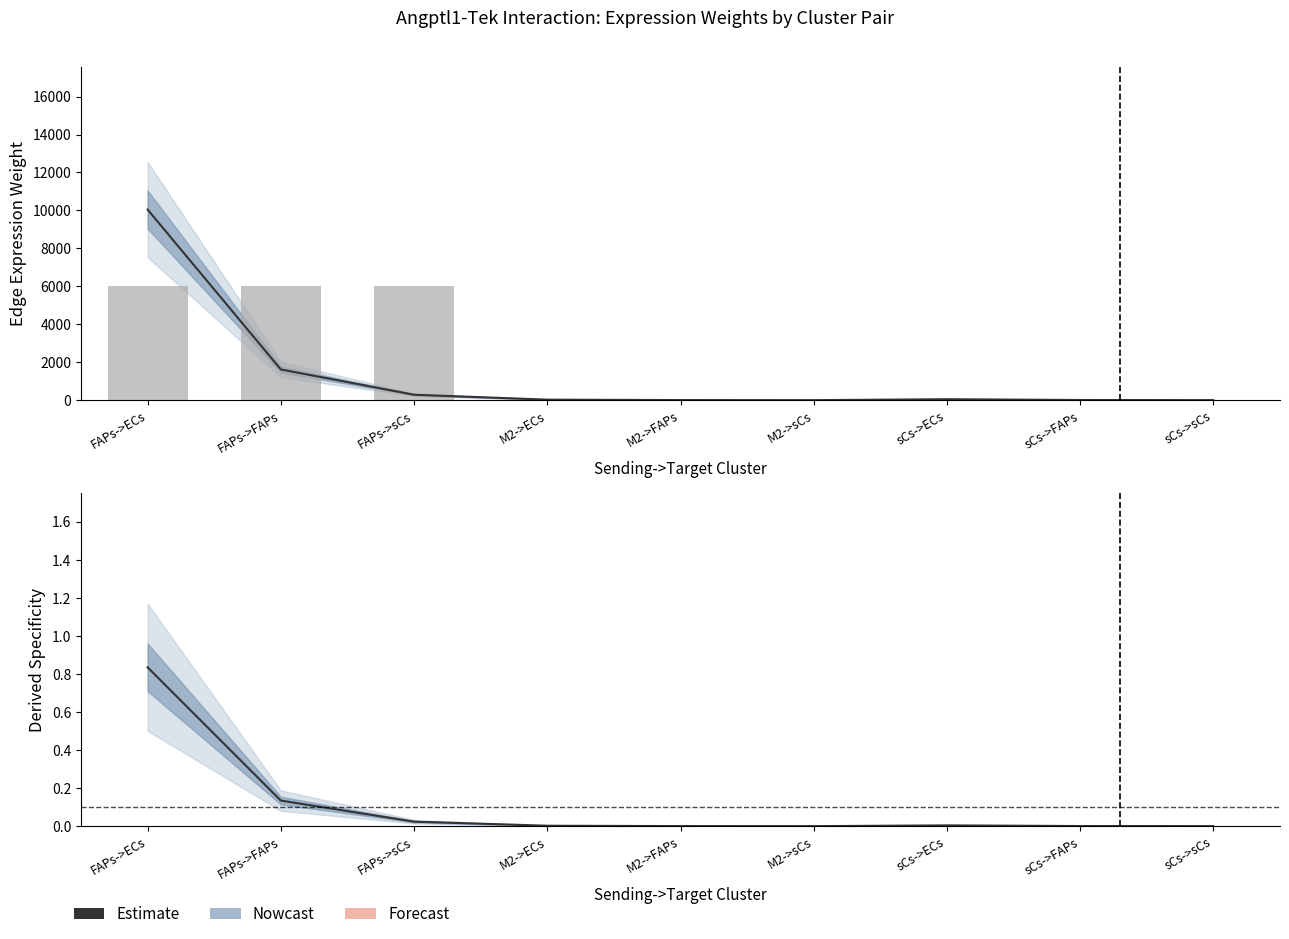

Between M2->FAPs and sCs->FAPs, which is larger?

sCs->FAPs